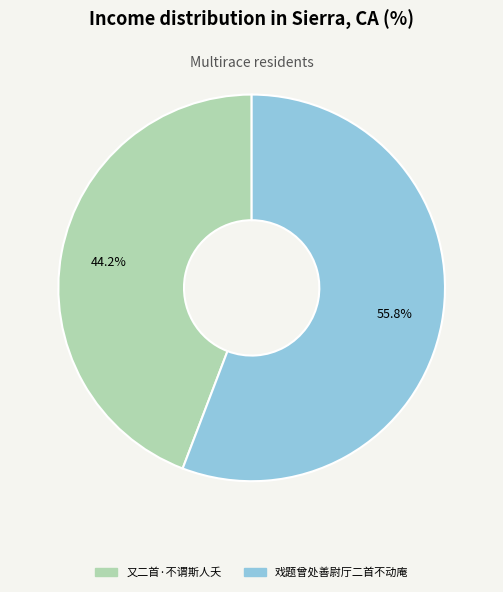

To the nearest percent, what portion does 戏题曾处善尉厅二首不动庵 represent?

56%